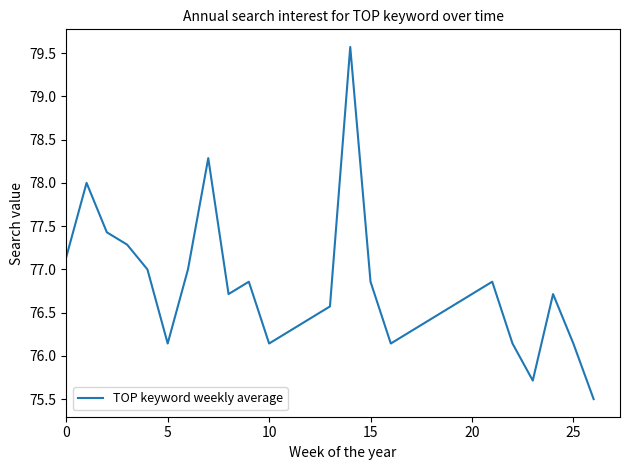

How many values are below 76?

2